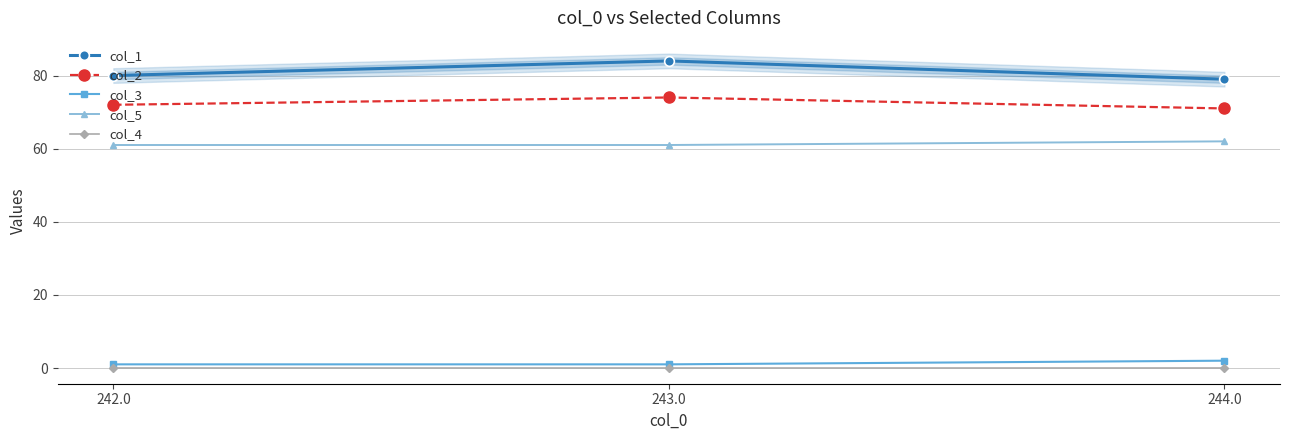

What is the difference between the maximum and minimum values in the col_1 series?

5